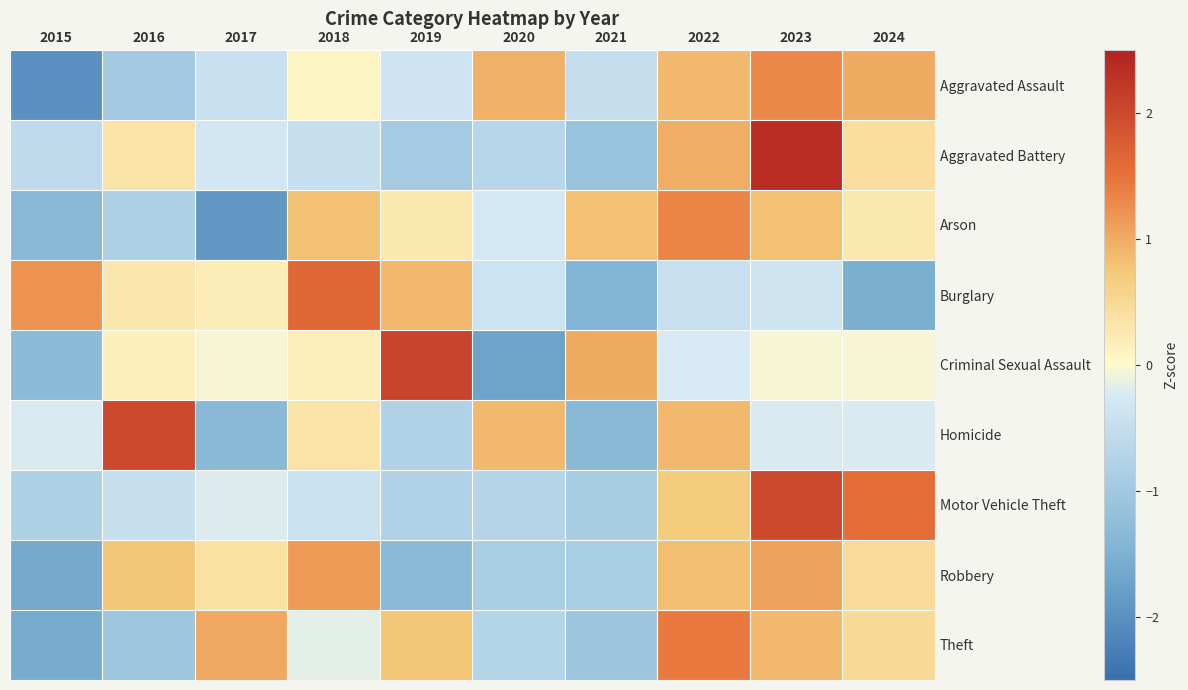

Rank the series at 2021 from highest to lowest value.

Criminal Sexual Assault, Arson, Aggravated Assault, Robbery, Motor Vehicle Theft, Theft, Aggravated Battery, Homicide, Burglary